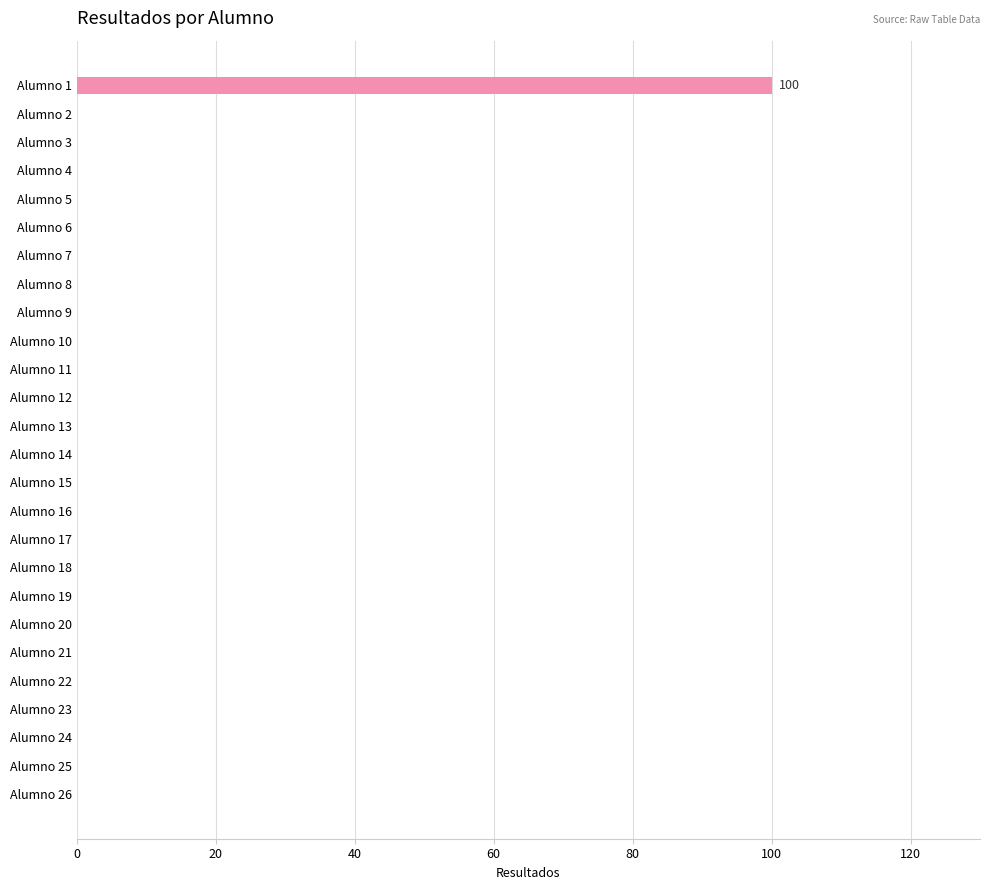

True or false: the data shows -53 at Alumno 24.

False